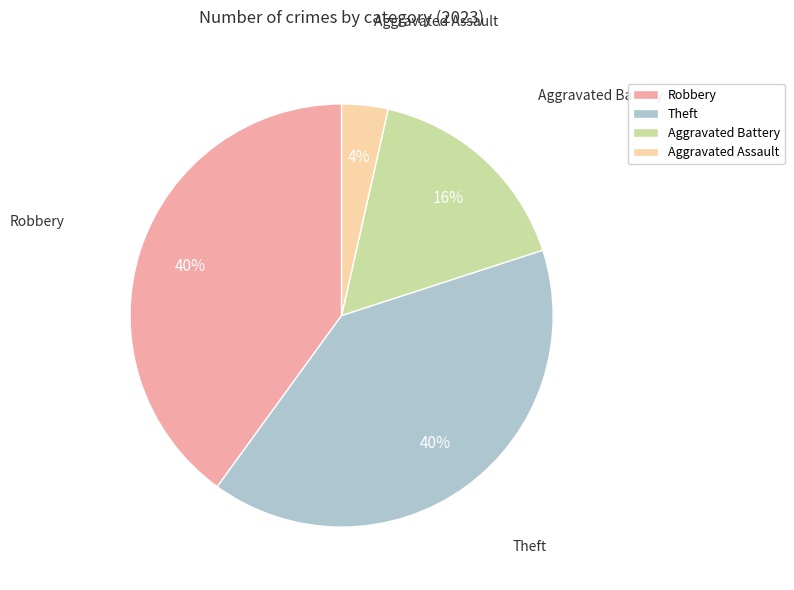

Which category has the smallest portion of the pie?

Aggravated Assault